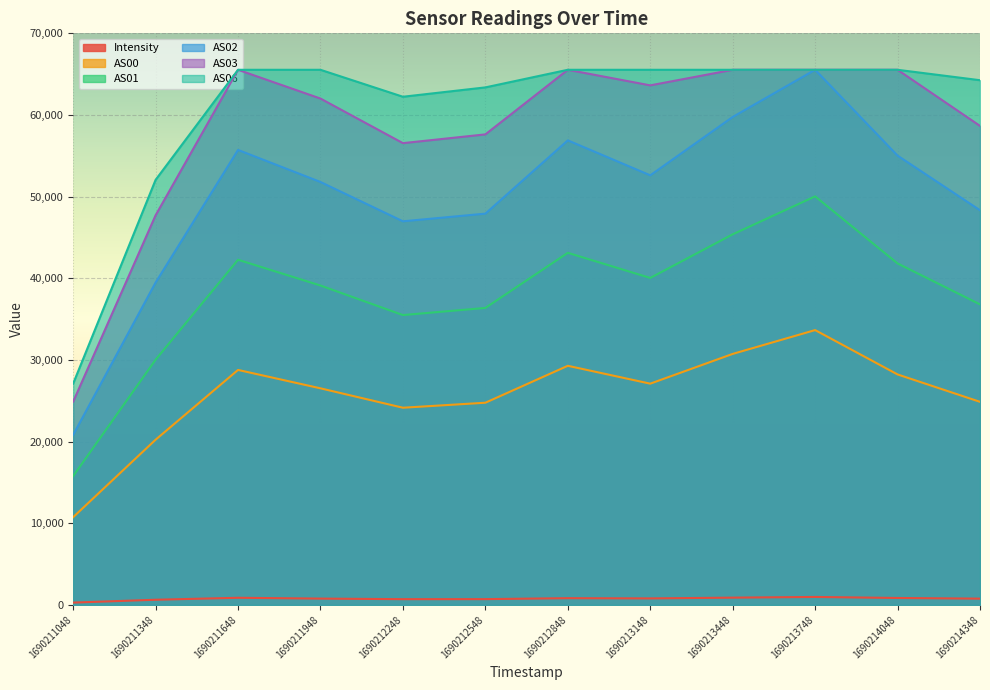

Which category has the lowest value across all series?

1690211048